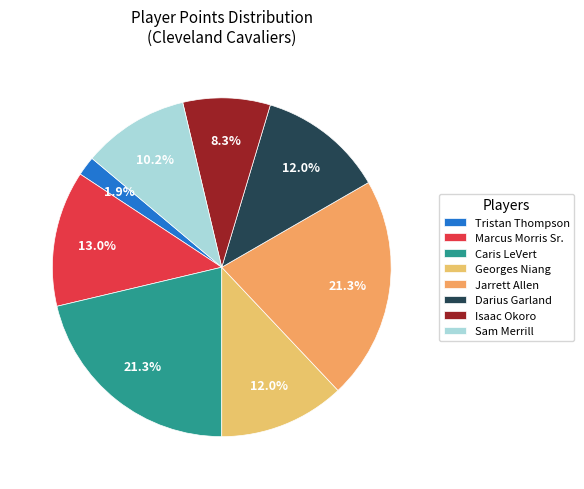

Which has a higher value, Sam Merrill or Tristan Thompson?

Sam Merrill